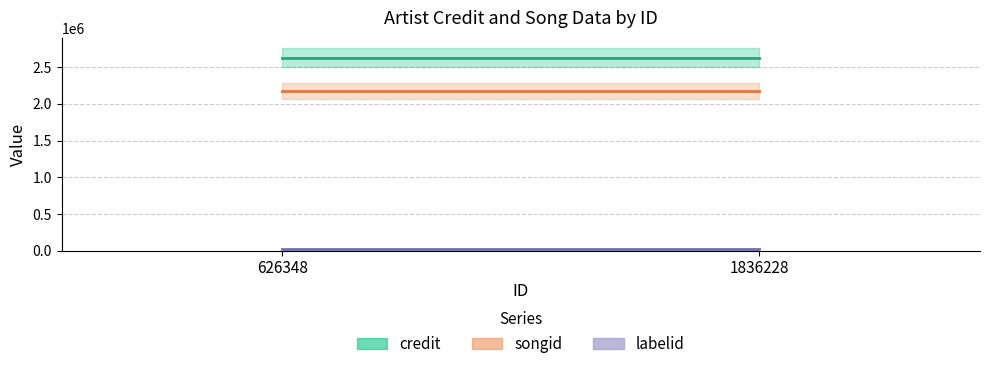

Is the value of labelid at 626348 greater than the value of credit at 1836228?

No